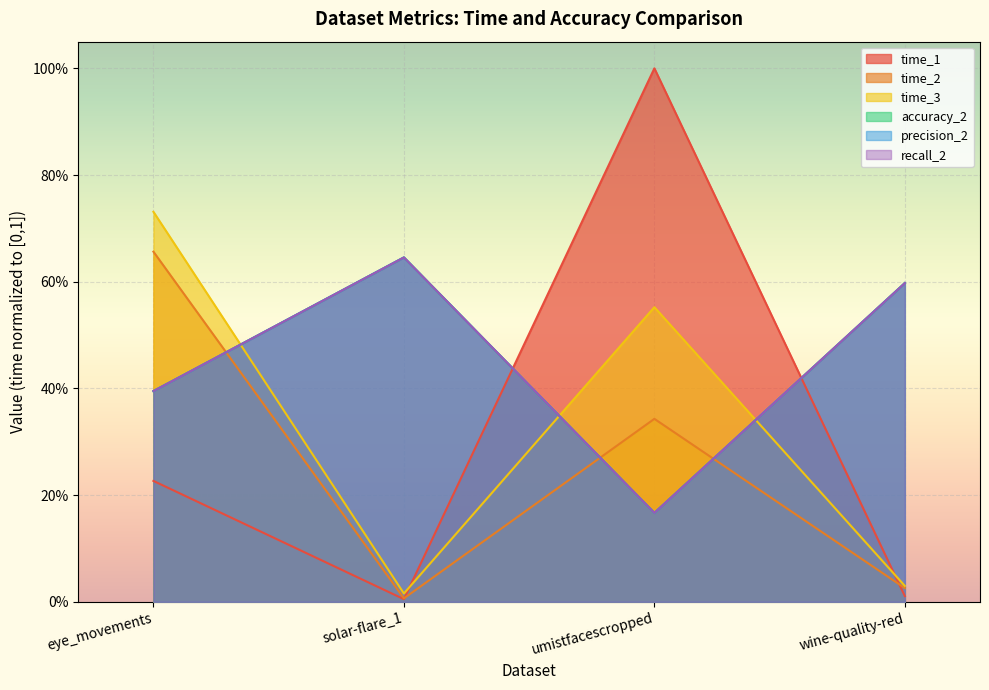

Which series has the largest total across all categories?

accuracy_2